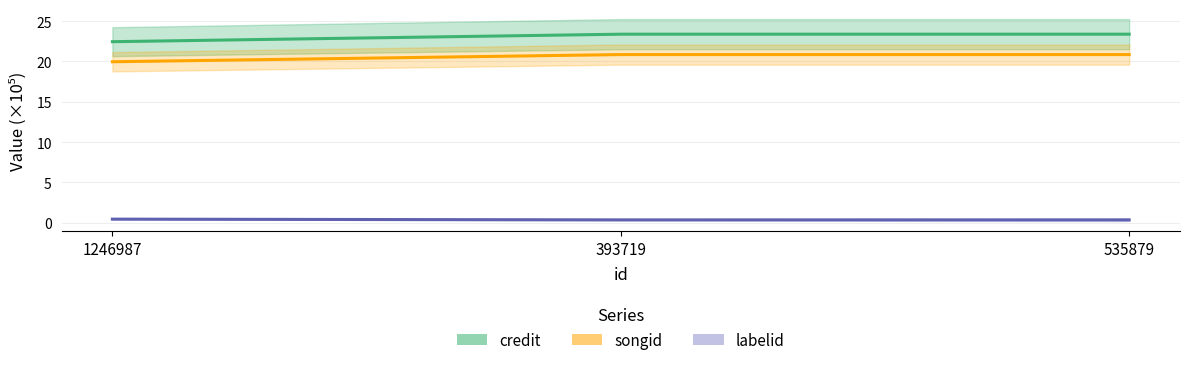

What is the difference between the labelid values at 535879 and 1246987?

0.1